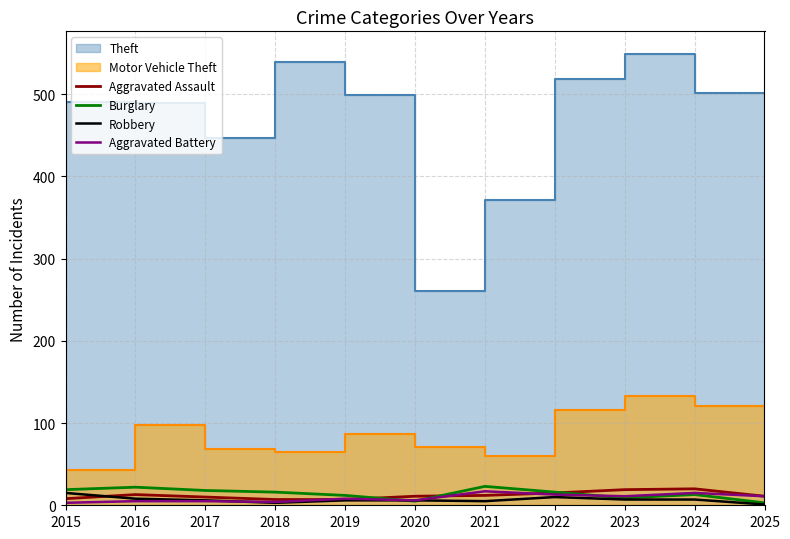

After their last crossing, which series has the higher values: Aggravated Battery or Robbery?

Aggravated Battery